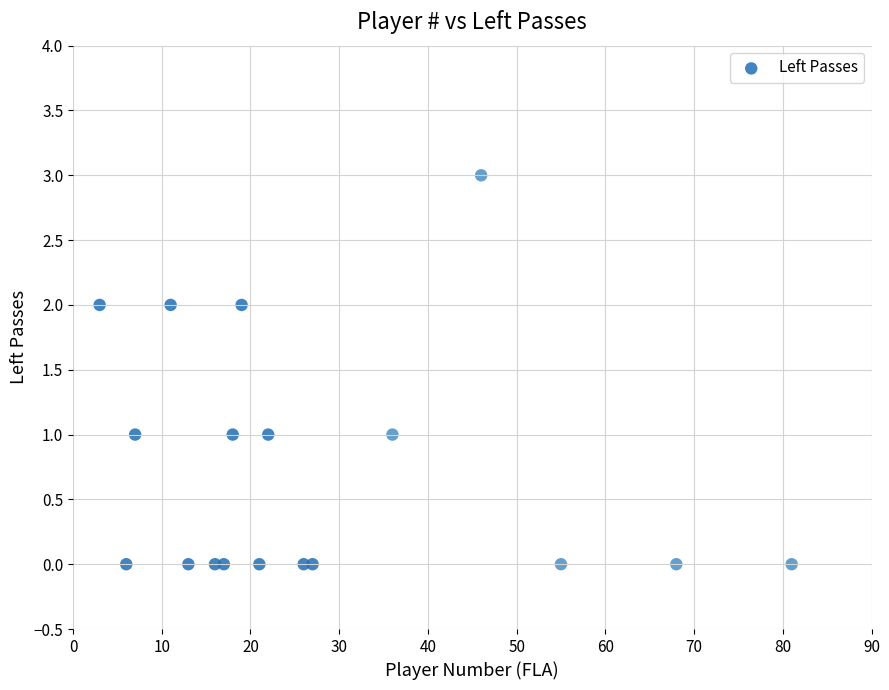

What is the range of Y values (max minus min)?

3